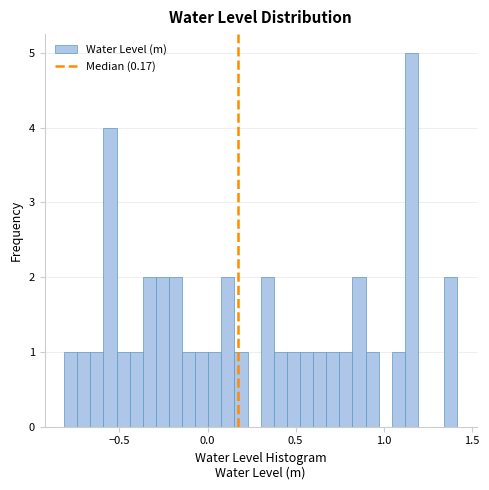

Read against the x-axis, roughly where is the centre of the tallest bar?

1.15